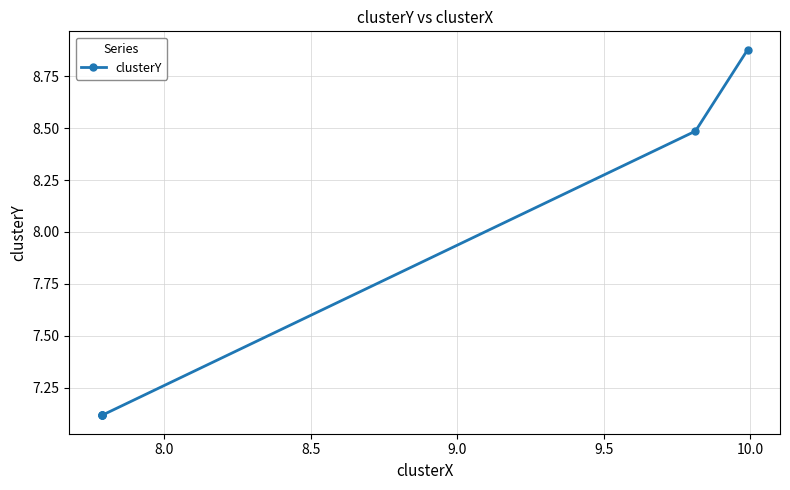

What is the minimum value shown in the chart?

7.1